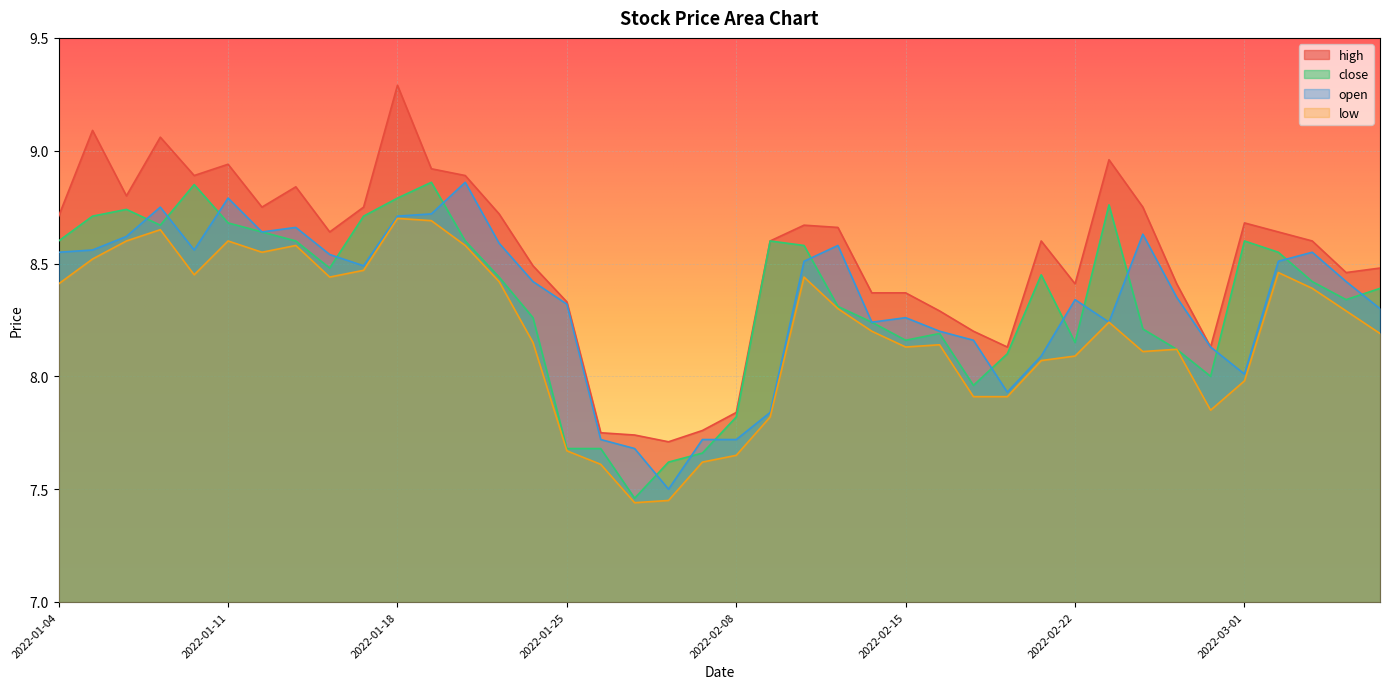

Which series has the largest total across all categories?

high